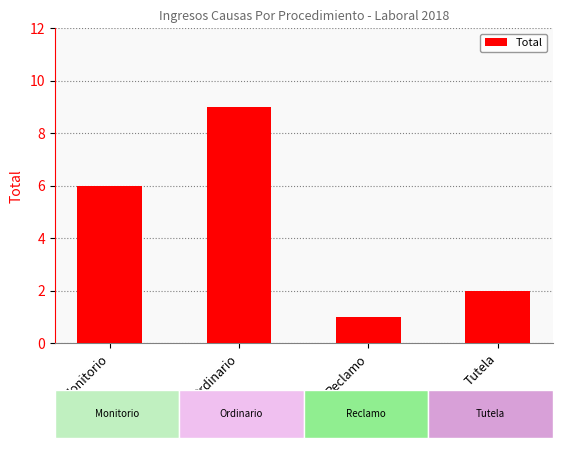

List the labels in order of value, largest first.

Ordinario, Monitorio, Tutela, Reclamo